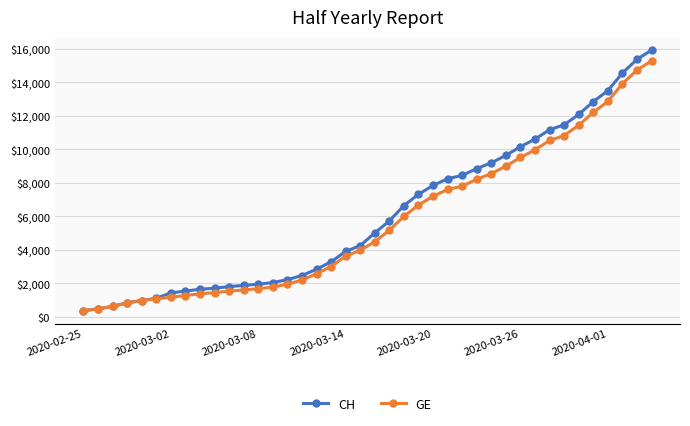

Which series has the largest range (max minus min)?

CH